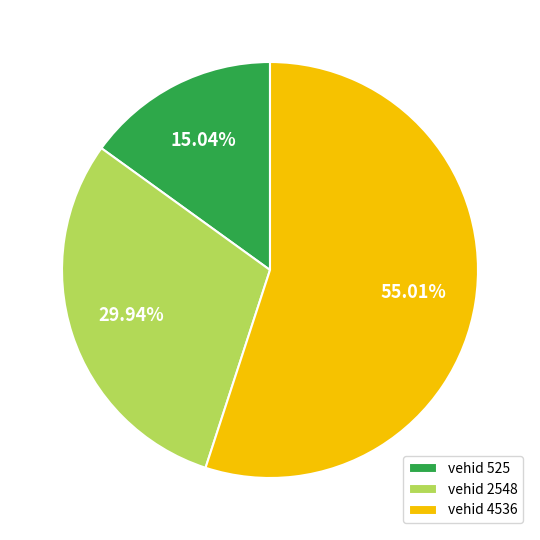

Do vehid 525 and vehid 2548 together represent more than half of the pie?

No